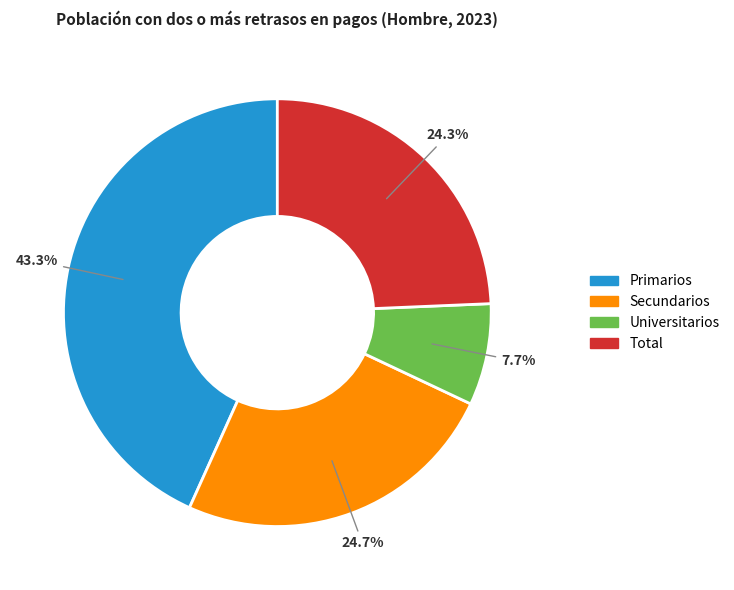

Count the number of slices in the pie.

4